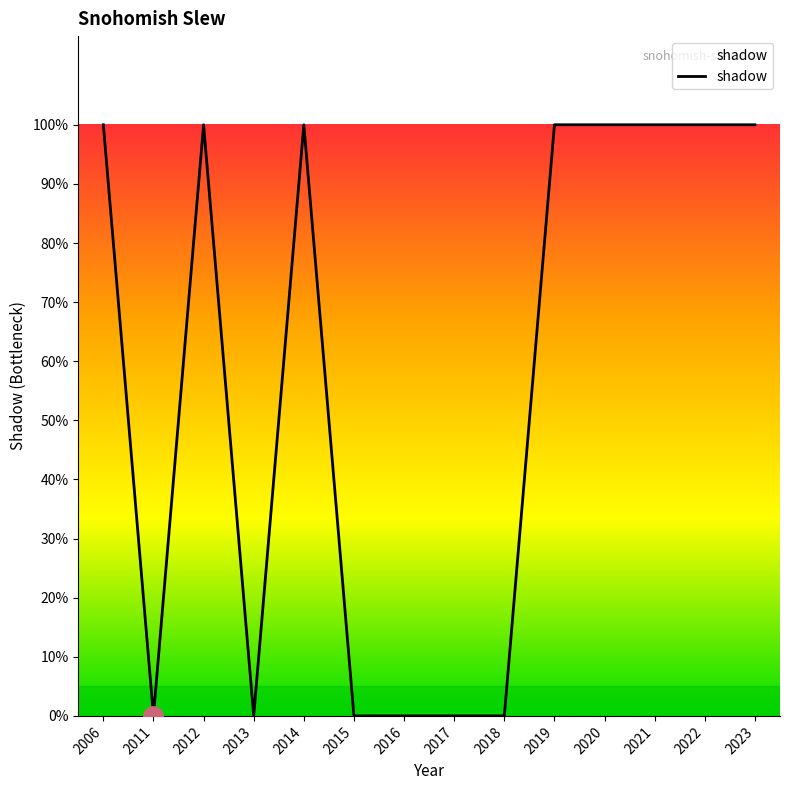

Does the chart display data point markers on the line(s)?

No